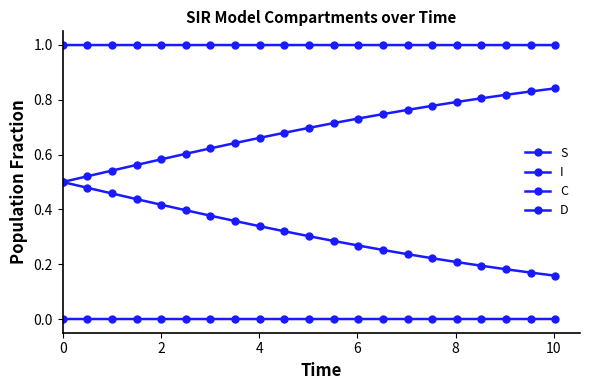

List the series in order of their peak value, highest first.

S, D, C, I